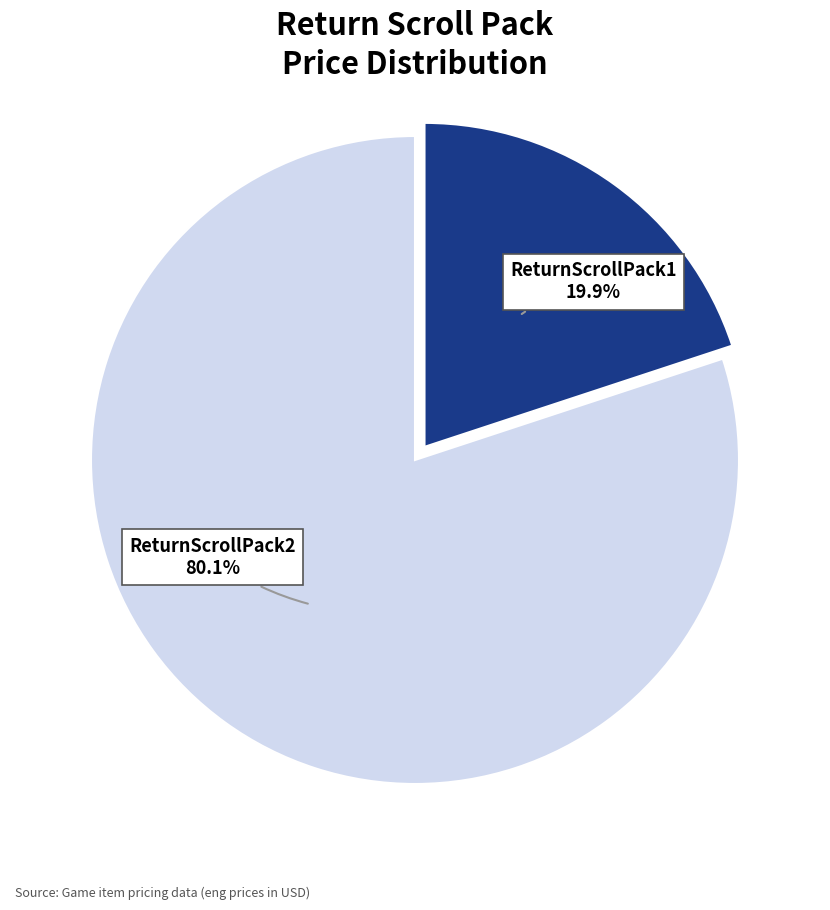

What percentage is the ReturnScrollPack2 slice, to the nearest percent?

80%